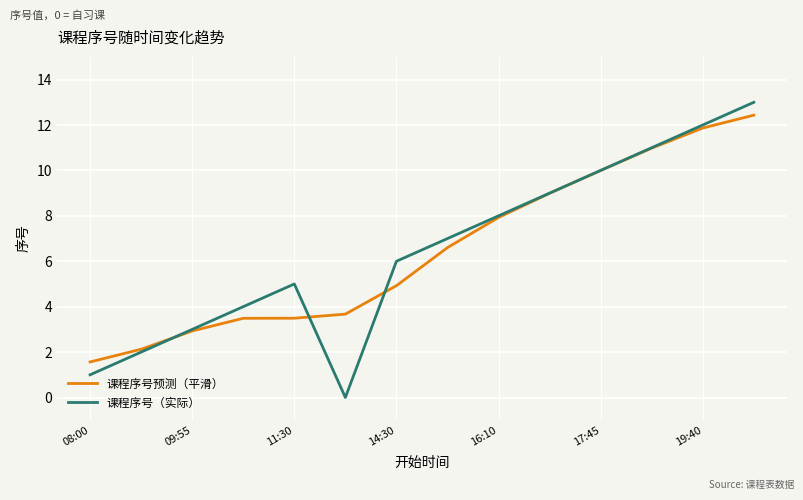

Rank the series by their maximum value, from lowest to highest.

课程序号预测（平滑）, 课程序号（实际）